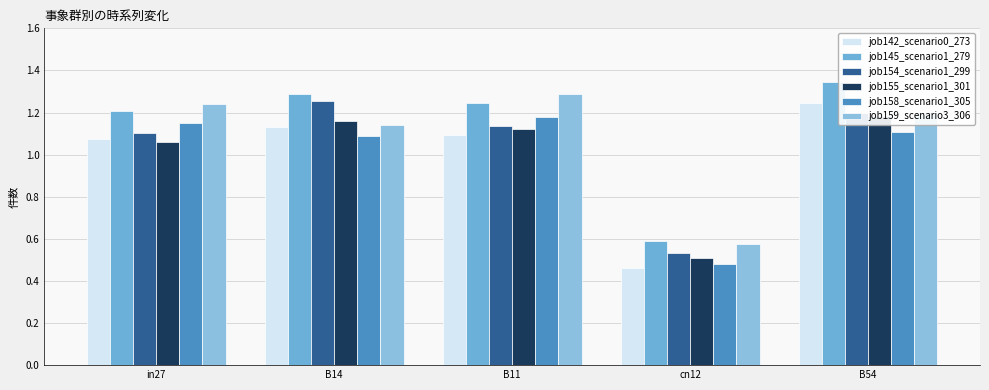

What position from the right is B14?

4